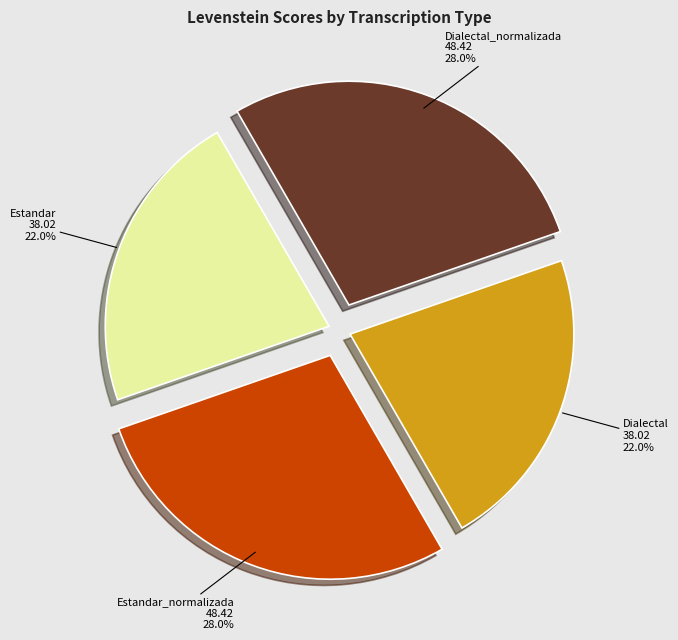

Which has a higher value, Estandar or Estandar_normalizada?

Estandar_normalizada